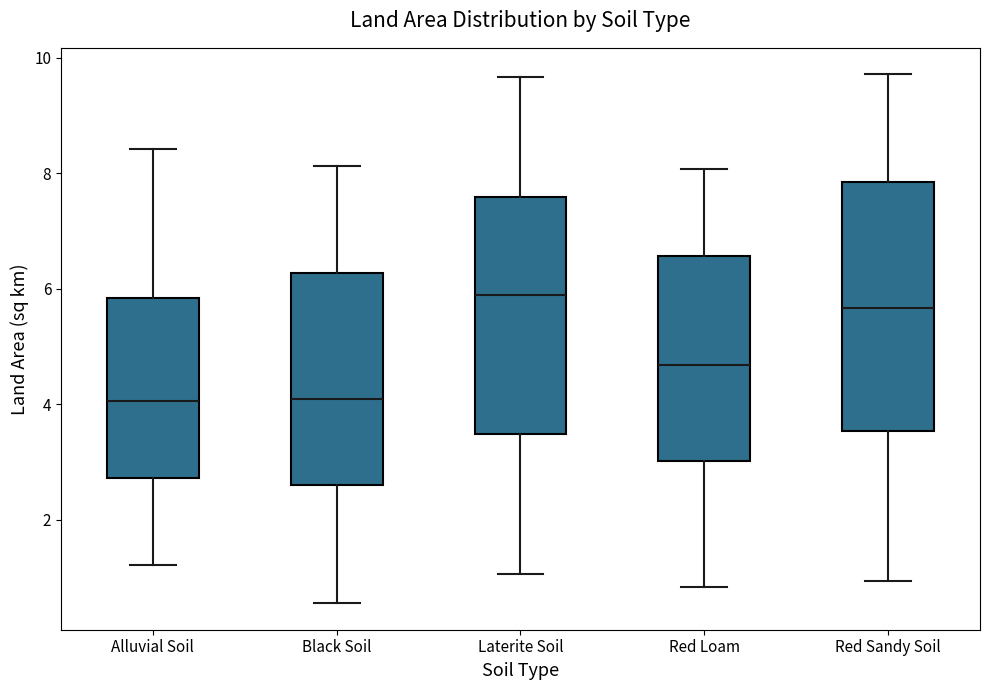

Where does the median line of the box for Alluvial Soil sit on the y-axis? The values are not printed on the chart, so give them approximately, as read against the axis.

4.0